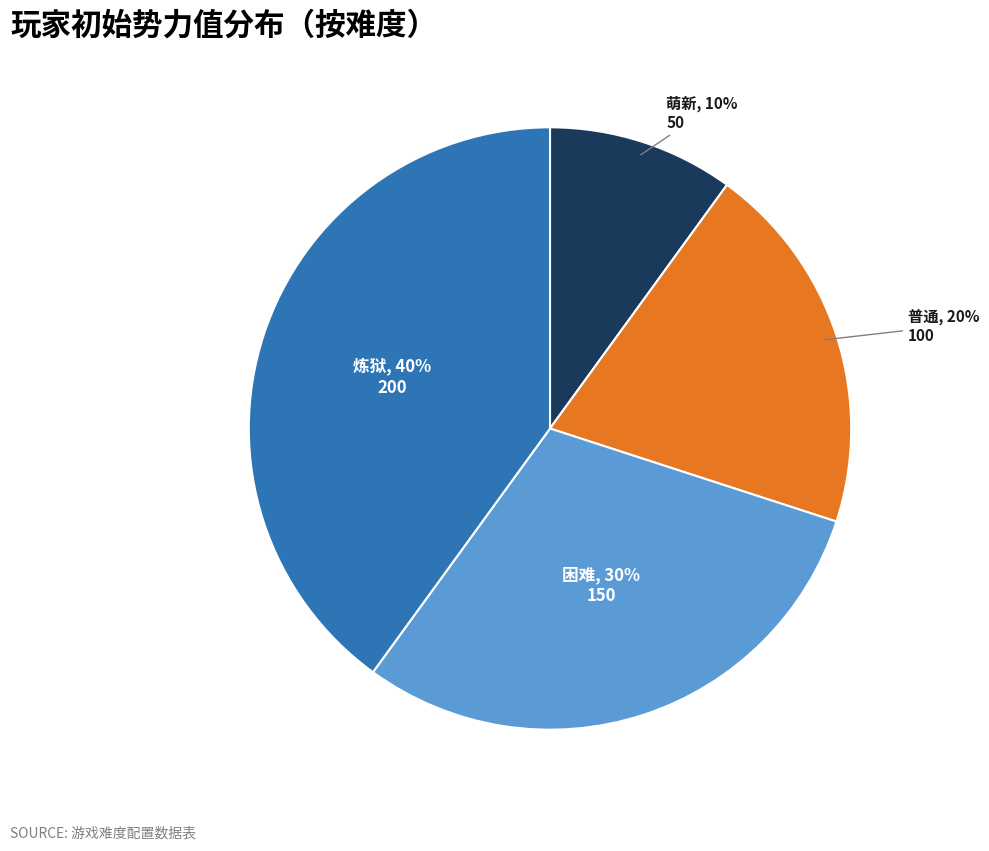

How many segments does this pie chart have?

4